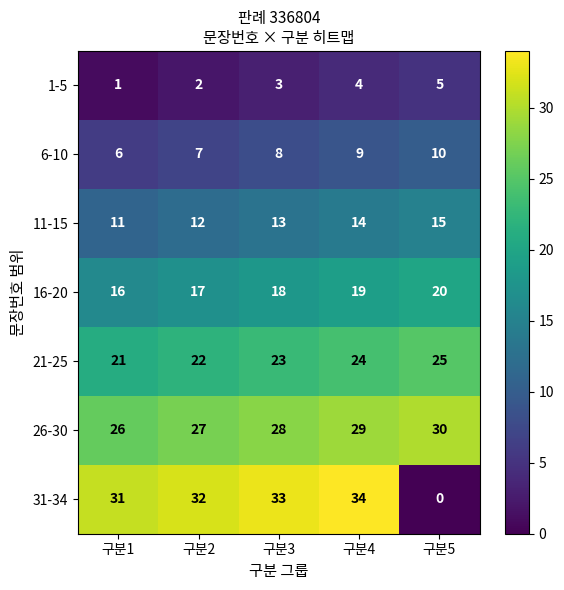

What is the difference between the 31-34 values at 구분1 and 구분4?

3